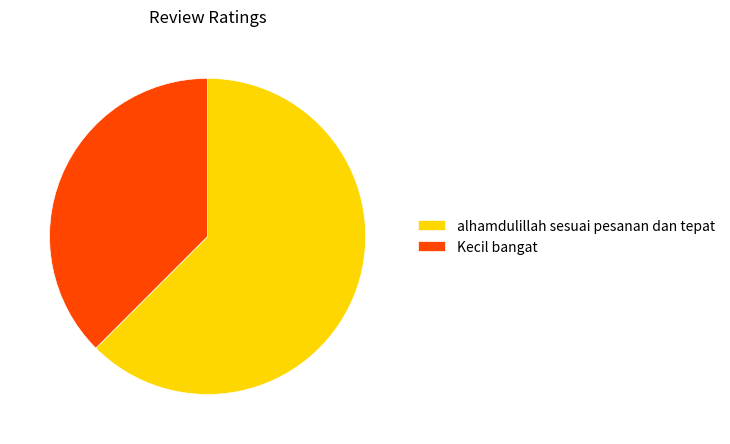

How many segments does this pie chart have?

2